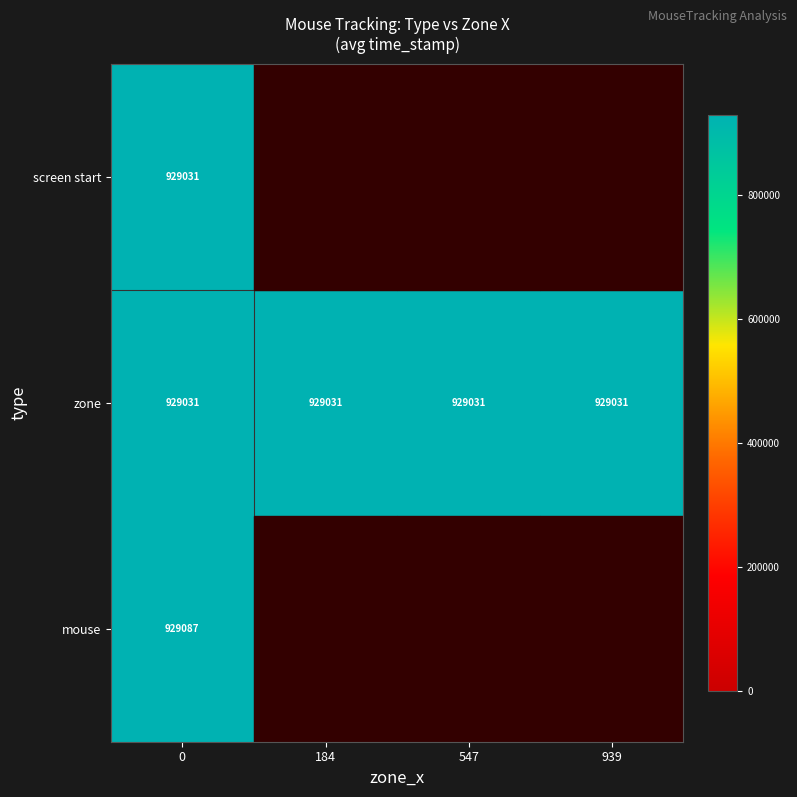

Which has a higher value, 184 or 547?

184